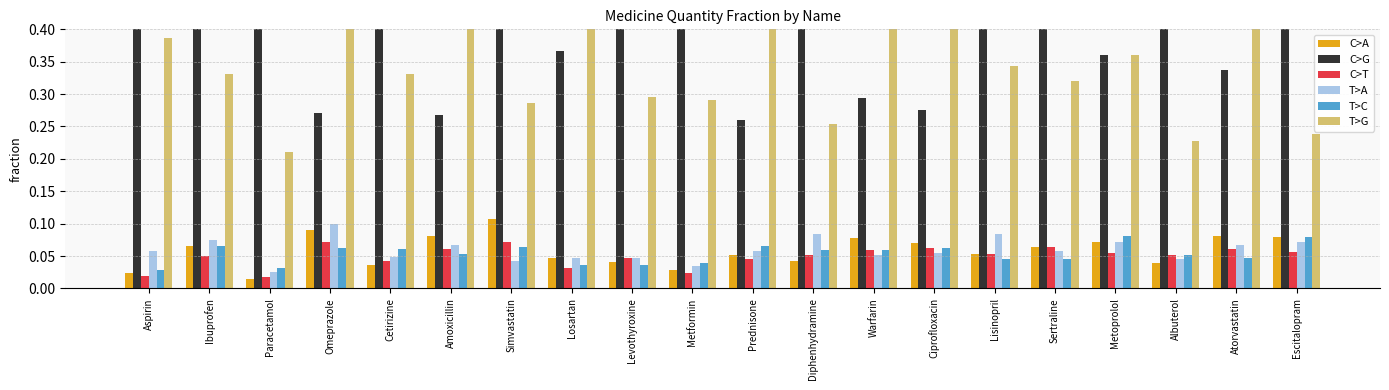

What are all the series names shown in the legend?

C>A, C>G, C>T, T>A, T>C, T>G